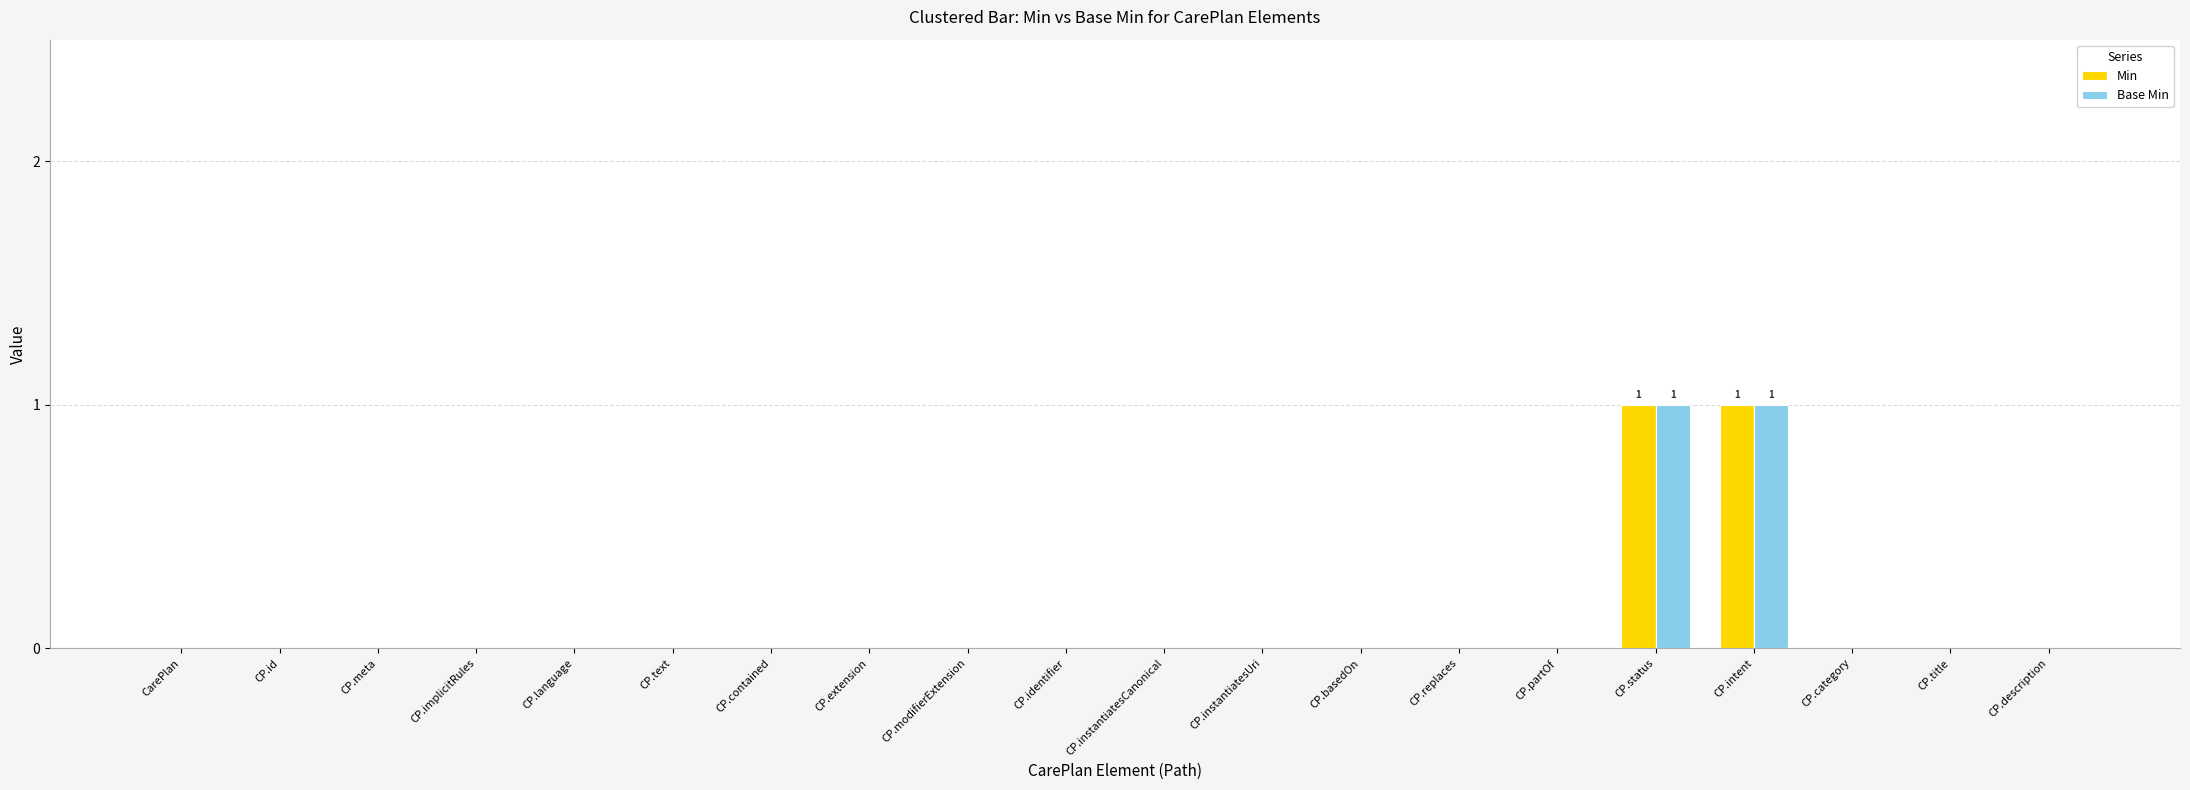

How many groups of bars are there?

20